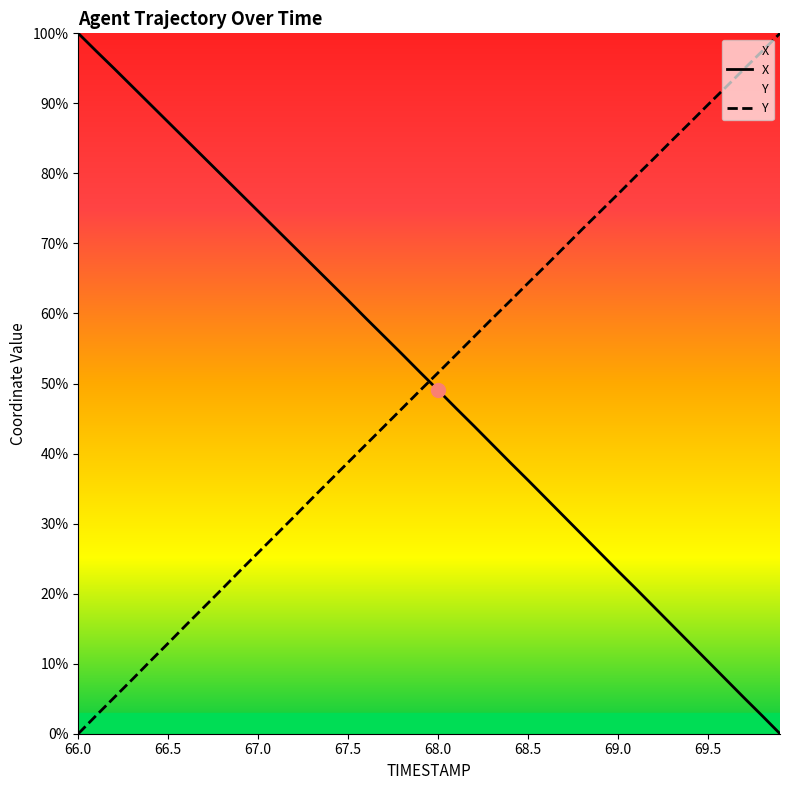

Reading left to right, list all the values displayed in this chart.

X: 100.0	97.5	95.0	92.4	89.9	87.3	84.8	82.2	79.7	77.1	74.6	72.0	69.5	67.0	64.4	61.9	59.3	56.7	54.2	51.6	49.1	46.5	43.9	41.3	38.7	36.2	33.6	31.0	28.4	25.8	23.2	20.7	18.1	15.5	12.9	10.3	7.7	5.1	2.6	0.0
Y: 0.0	2.6	5.2	7.7	10.4	12.9	15.5	18.1	20.7	23.3	25.9	28.4	31.0	33.6	36.2	38.7	41.3	43.9	46.5	49.0	51.5	54.1	56.7	59.3	61.8	64.3	66.9	69.4	72.0	74.5	77.1	79.6	82.2	84.7	87.2	89.8	92.3	94.9	97.4	100.0